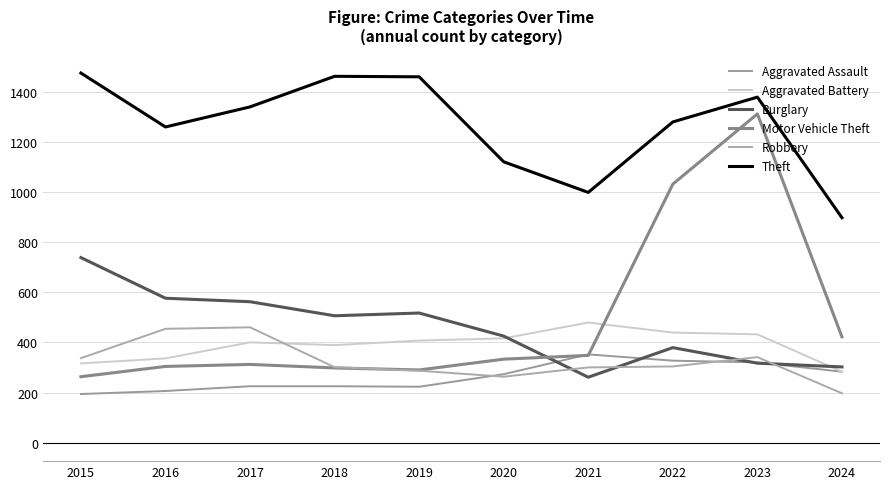

Read the Motor Vehicle Theft value at 2023, to the nearest 100.

1300